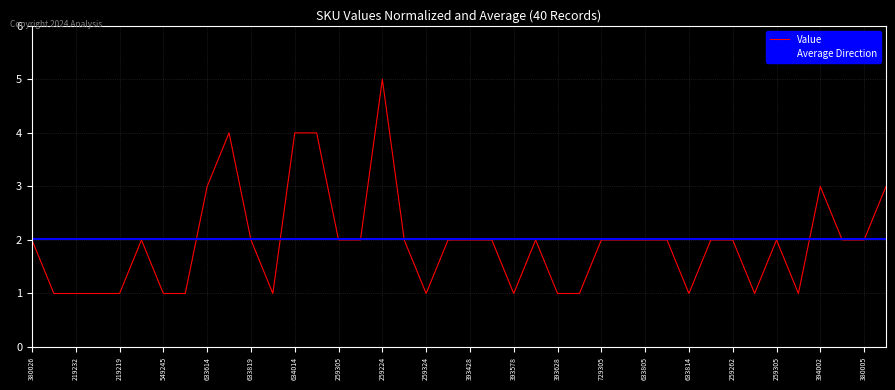

What is the difference between the maximum and second lowest values?

4